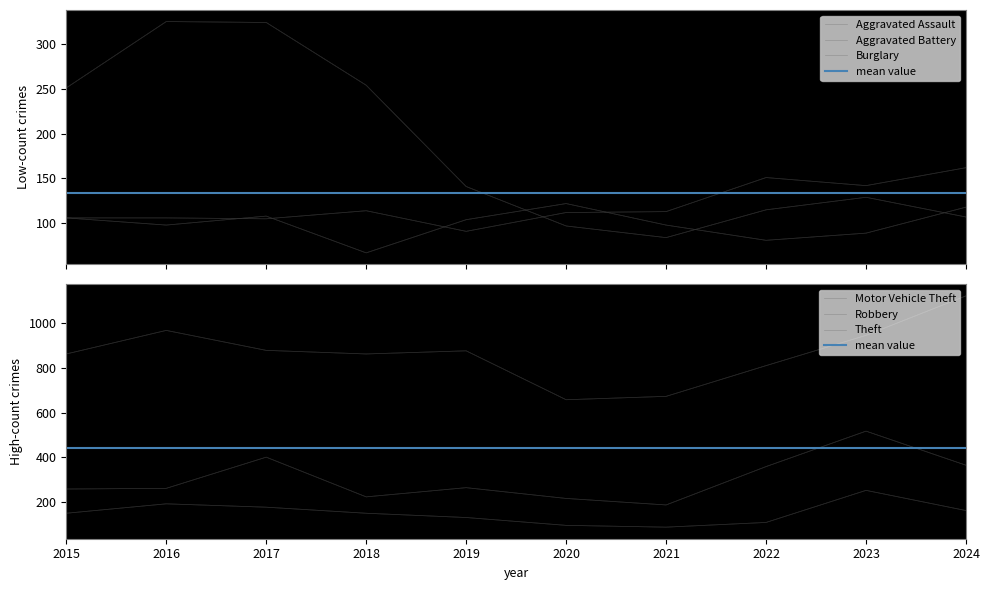

At which category does Aggravated Battery reach its first local valley?

2016